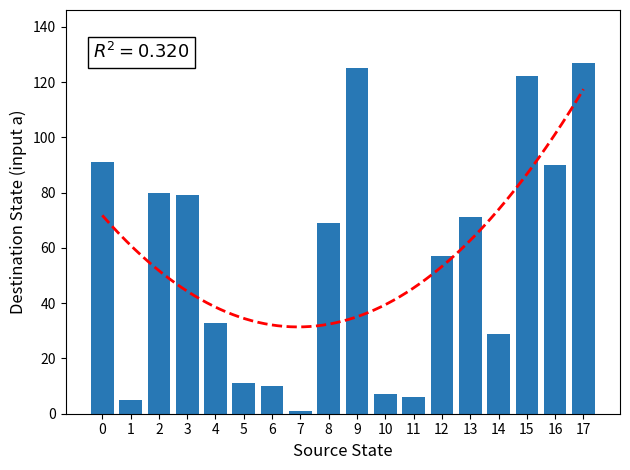

Is it true that the value at 9 is 125?

True